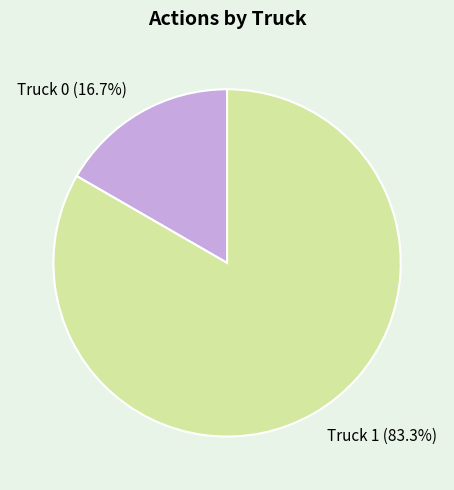

What is the smallest slice in the pie chart?

Truck 0